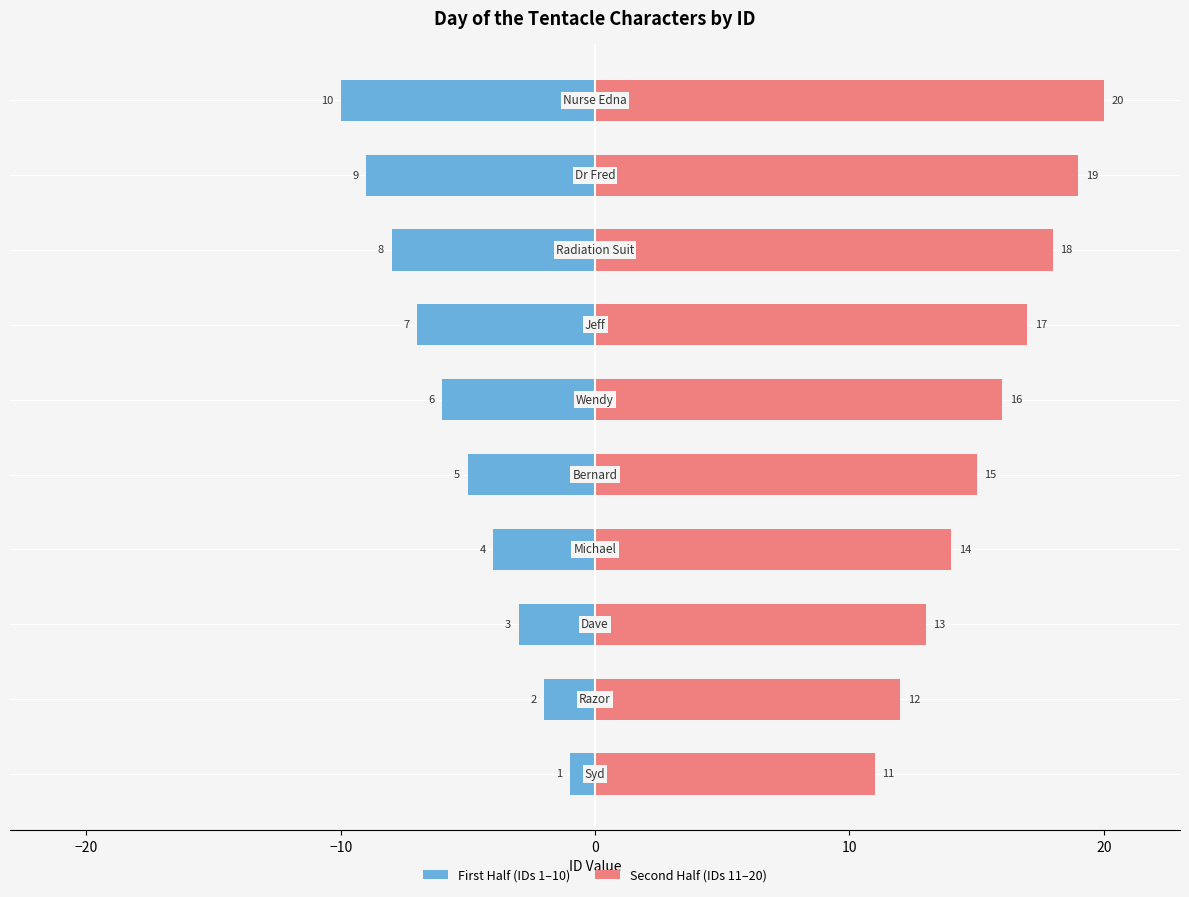

What is the average value of the First Half (IDs 1–10) series?

-6